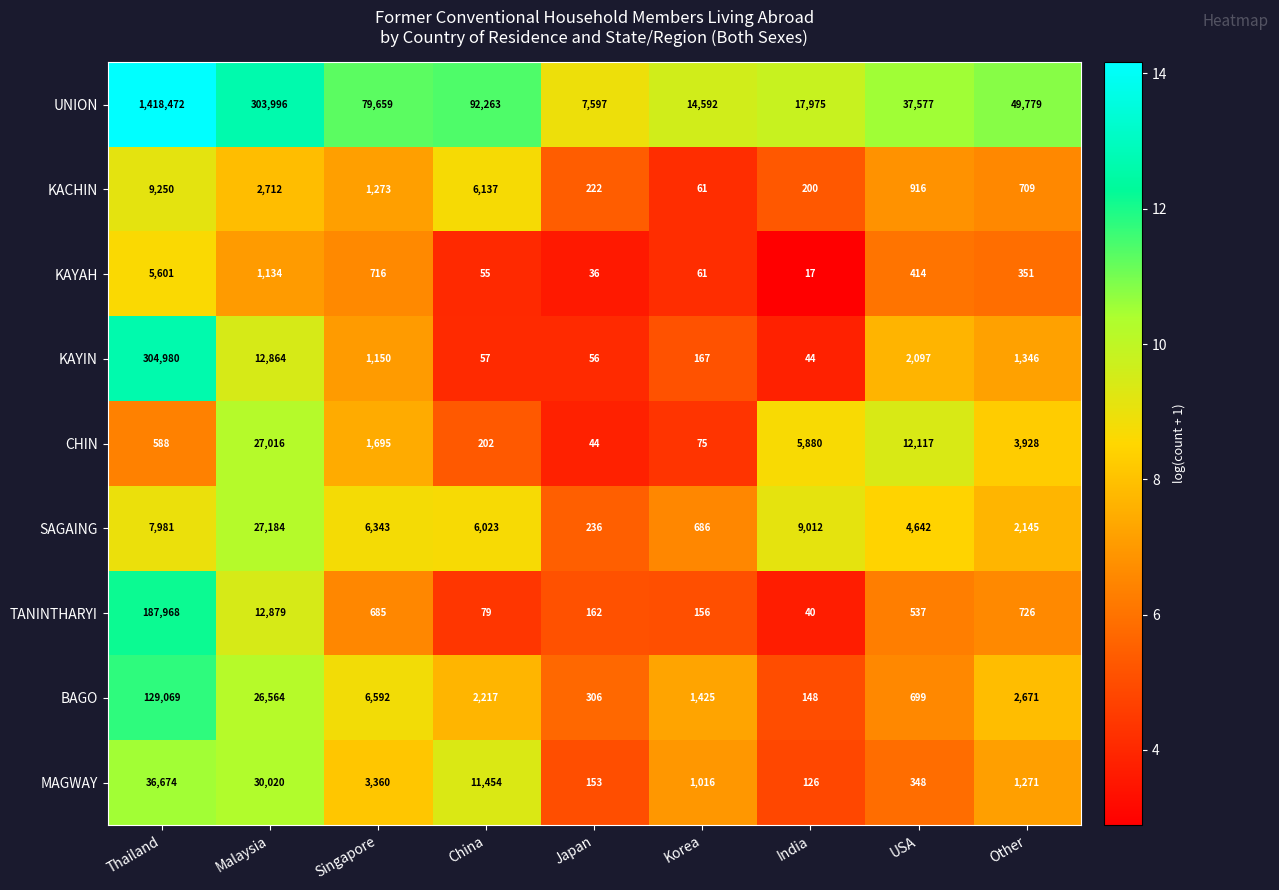

At which label is KAYIN closest to 152512?

Malaysia